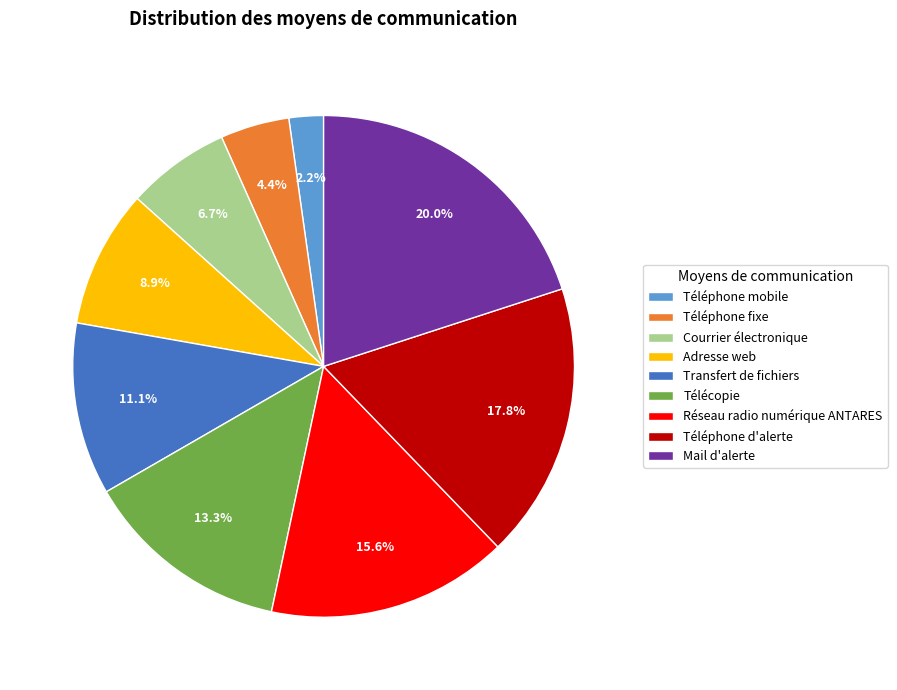

To the nearest percent, what is the combined percentage of Courrier électronique and Réseau radio numérique ANTARES?

22%